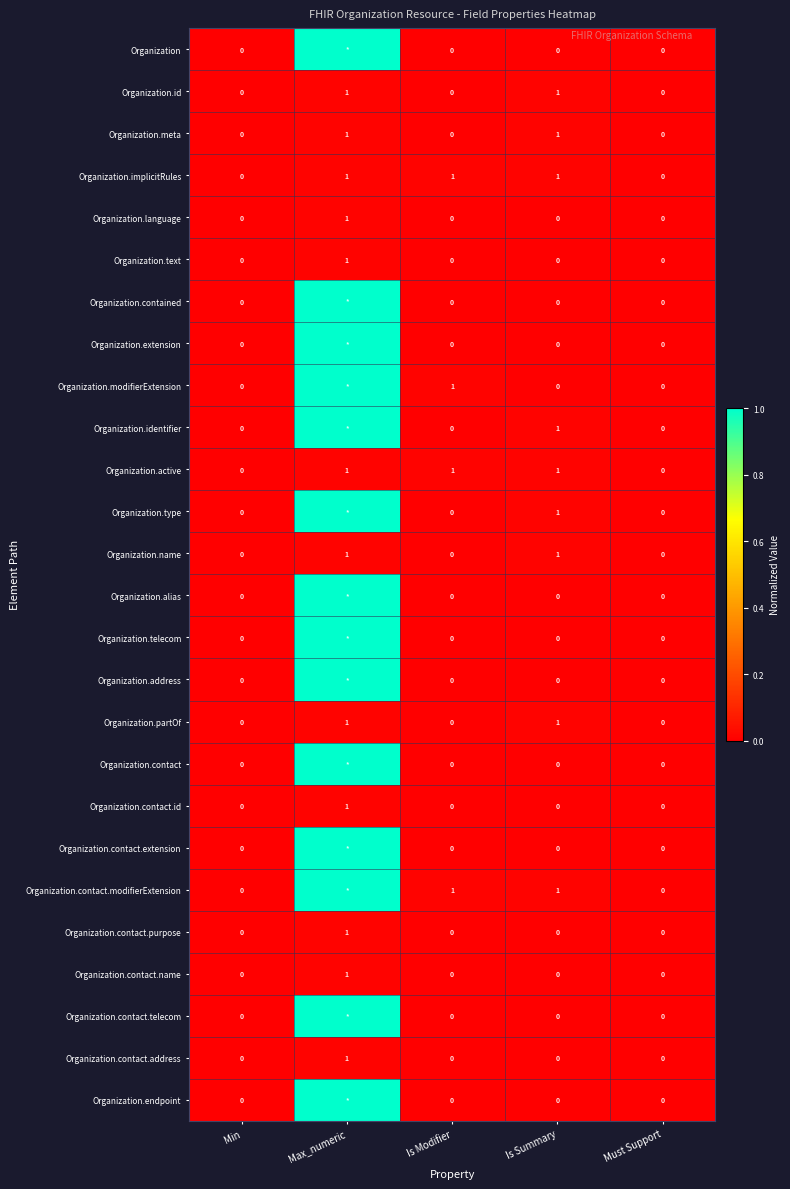

How many data points in Organization.partOf are above 0?

2